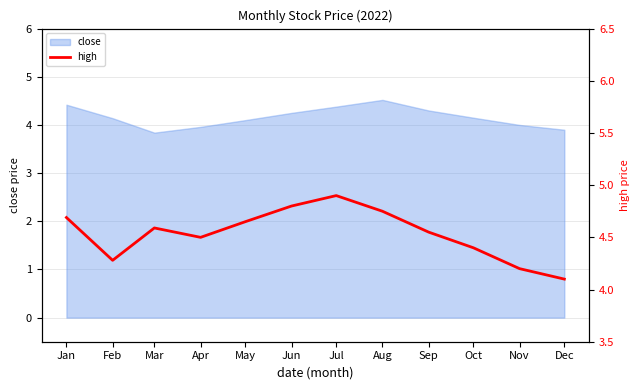

Is it true that close equals 4.4 at Jul?

True